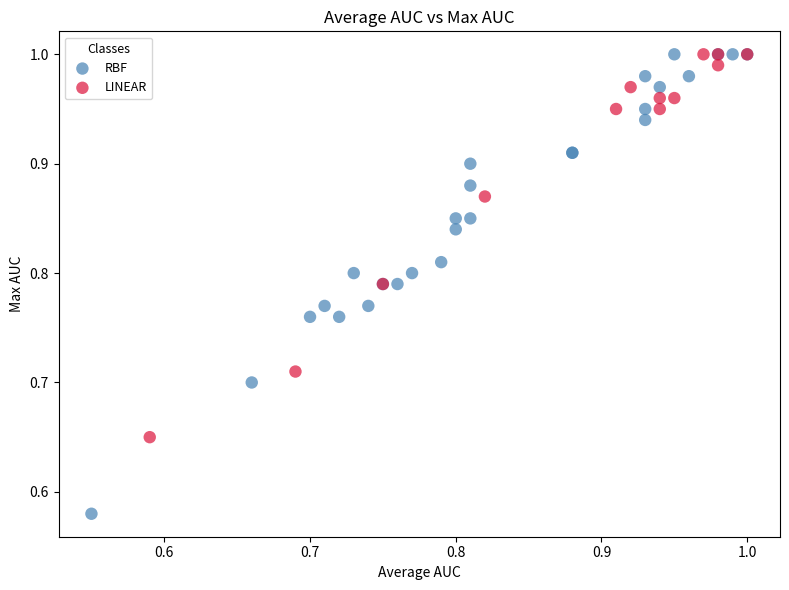

Which series has the widest spread of Y values?

RBF